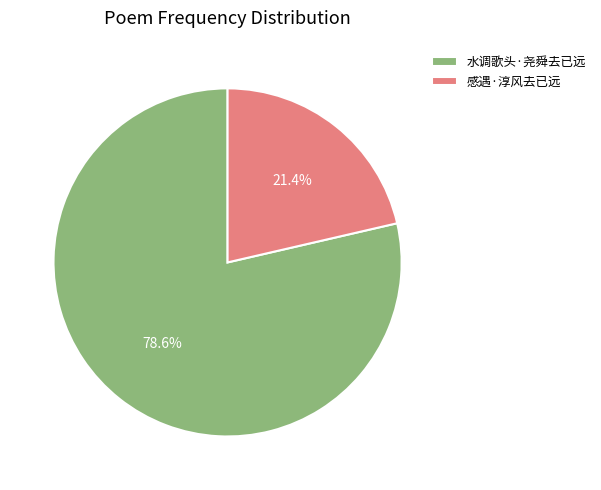

Is the sum of 感遇·淳风去已远 and 水调歌头·尧舜去已远 greater than half?

Yes